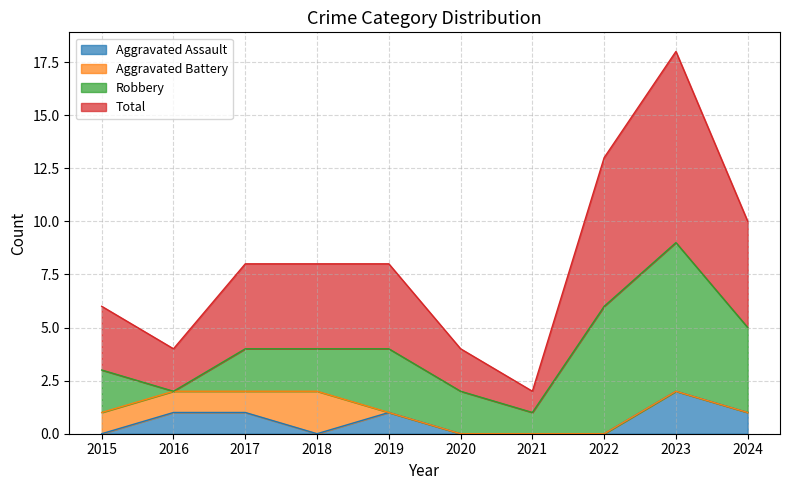

Is it true that Aggravated Assault equals 0 at 2020?

True